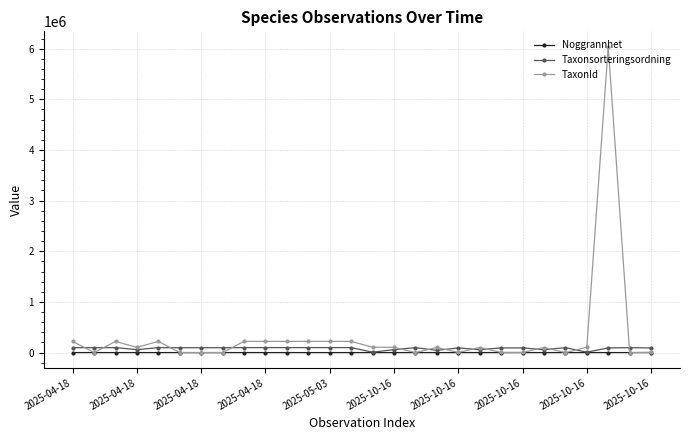

What is the greatest value displayed?

6040162